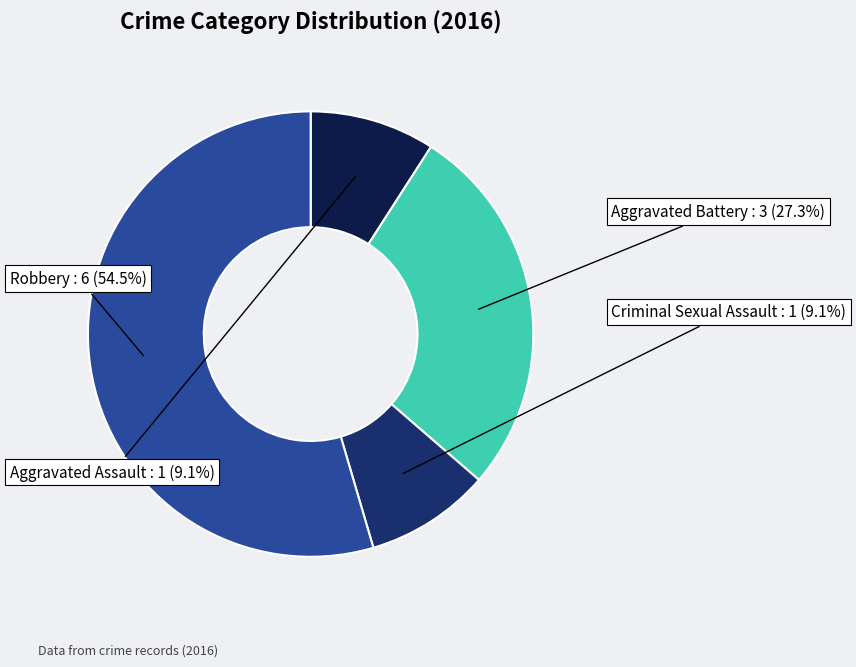

To the nearest percent, what portion does Aggravated Battery represent?

27%